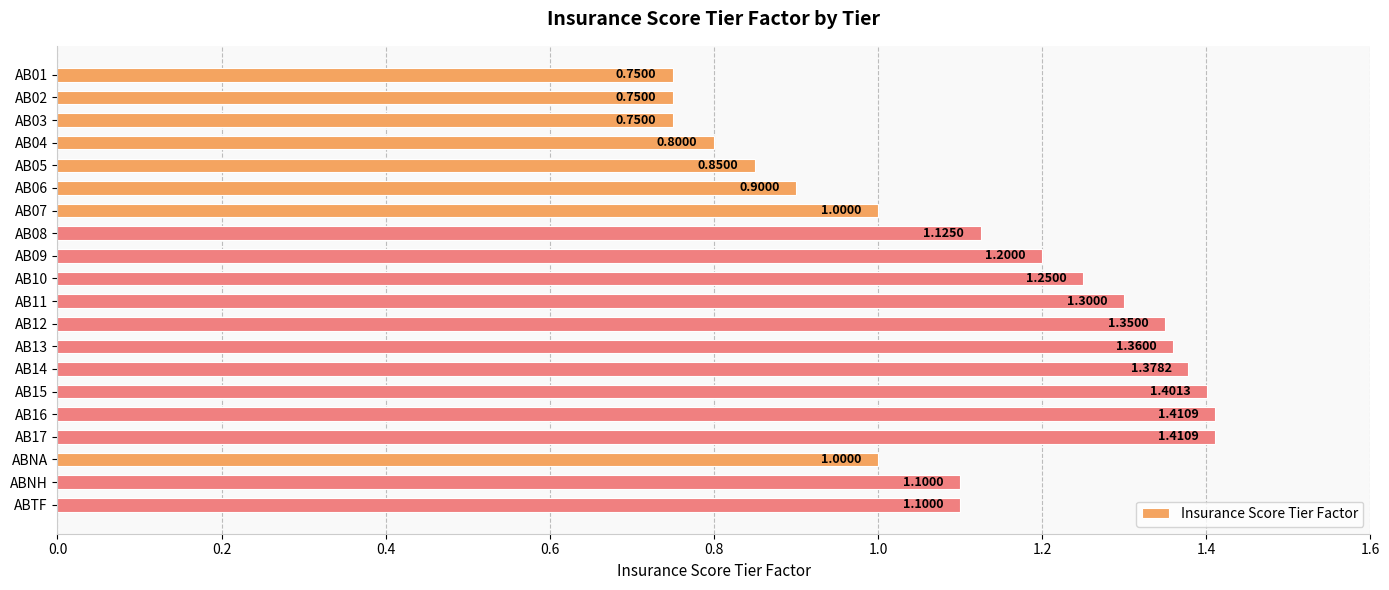

Count the values in the range 0 to 1.

8